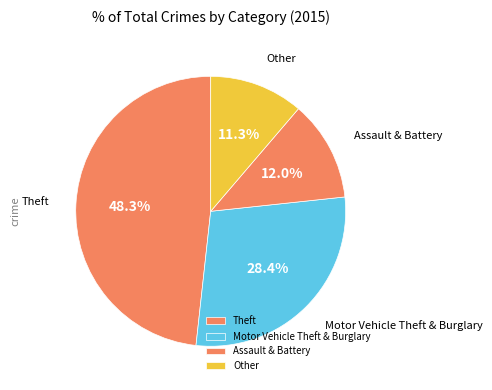

How many slices are in this pie chart?

4